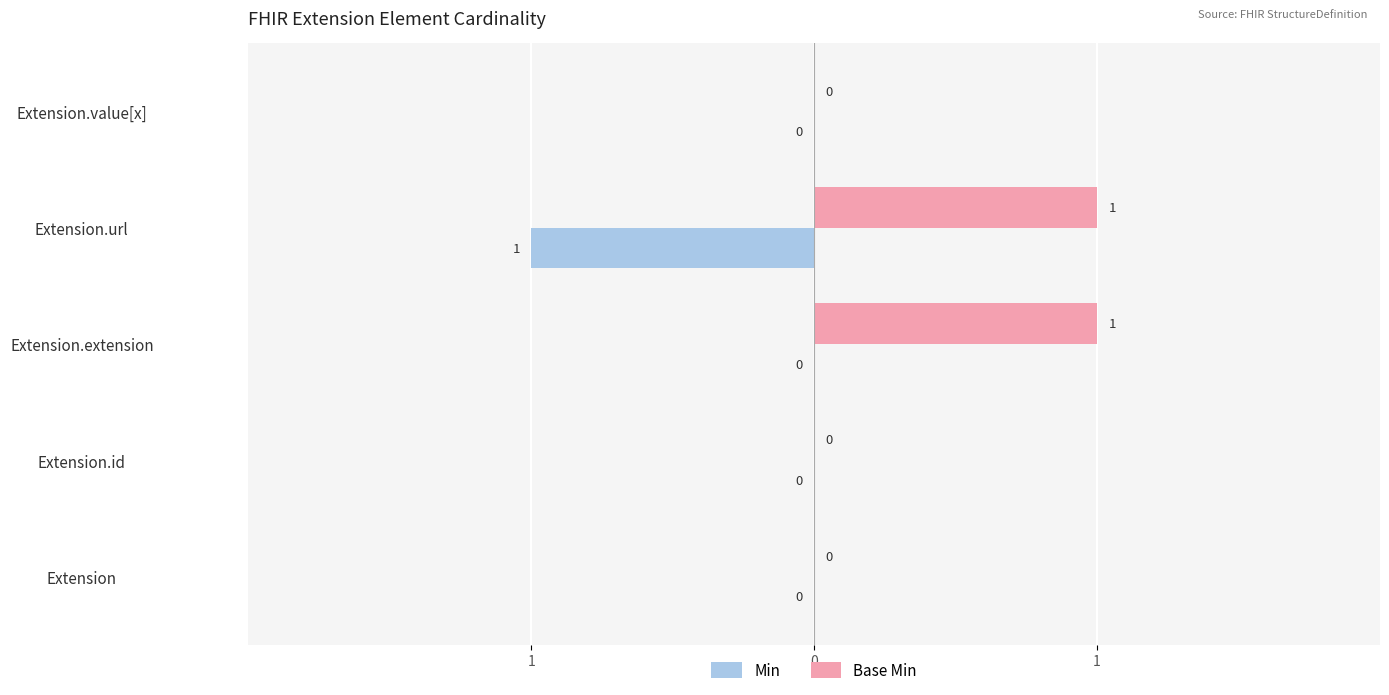

What are all the series names shown in the legend?

Min, Base Min